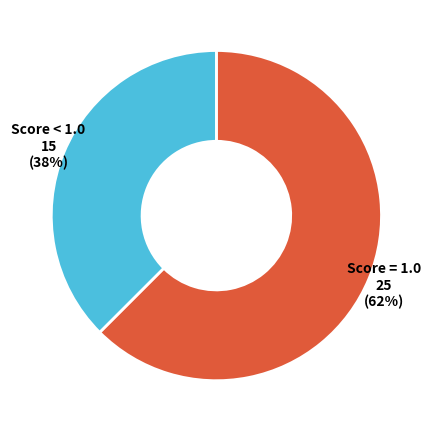

Does Score = 1.0 represent more than half of the total?

Yes